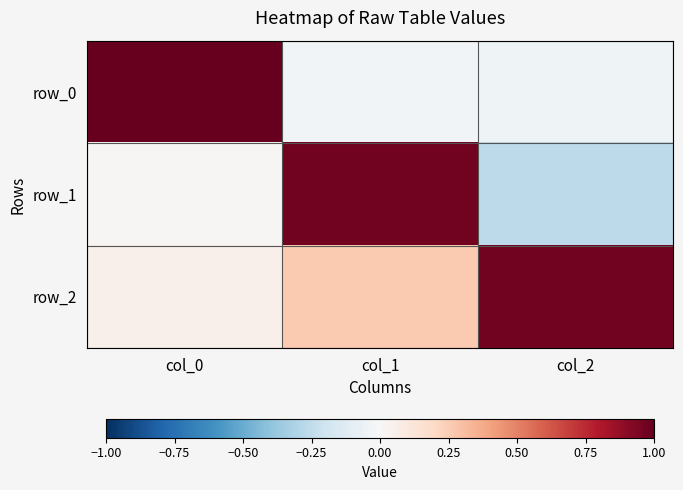

Reading left to right, extract all data points from this chart.

row_0: col_0=1.0	col_1=-0.0	col_2=-0.0
row_1: col_0=0.0	col_1=1.0	col_2=-0.3
row_2: col_0=0.0	col_1=0.3	col_2=1.0